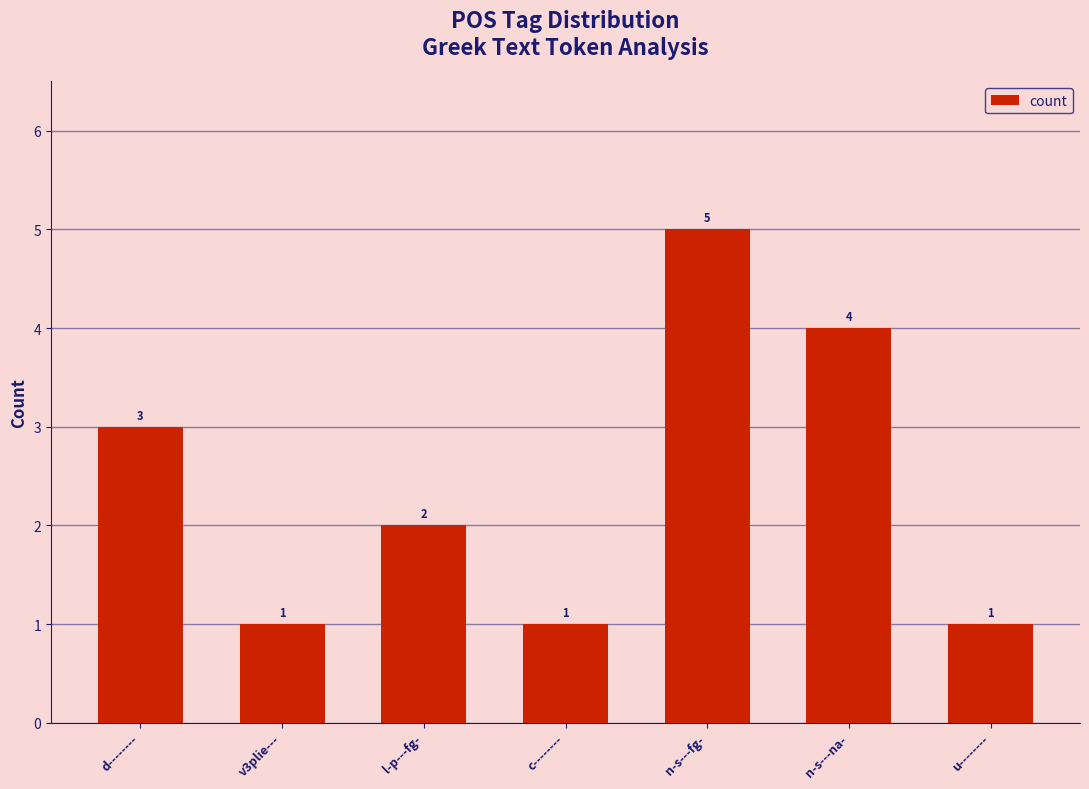

What is the maximum value shown in the chart?

5